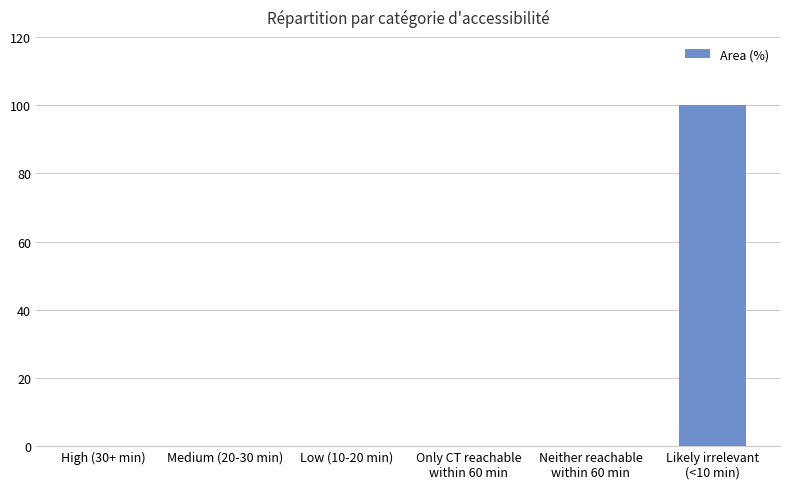

Reading left to right, transcribe all the data shown in this chart.

High (30+ min)=0	Medium (20-30 min)=0	Low (10-20 min)=0	Only CT reachable
within 60 min=0	Neither reachable
within 60 min=0	Likely irrelevant
(<10 min)=100